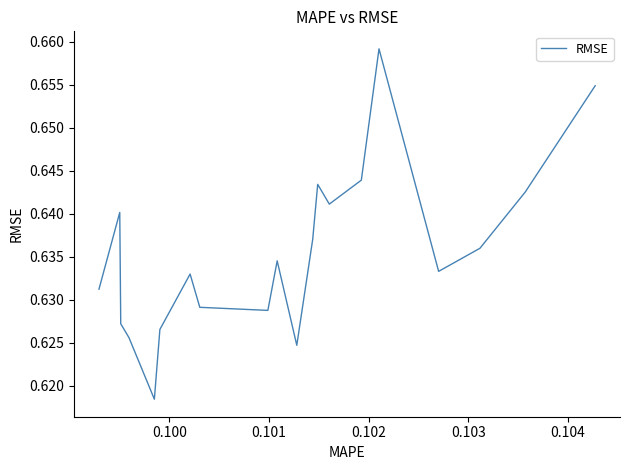

What is the value of the 5th point from the left?

0.6